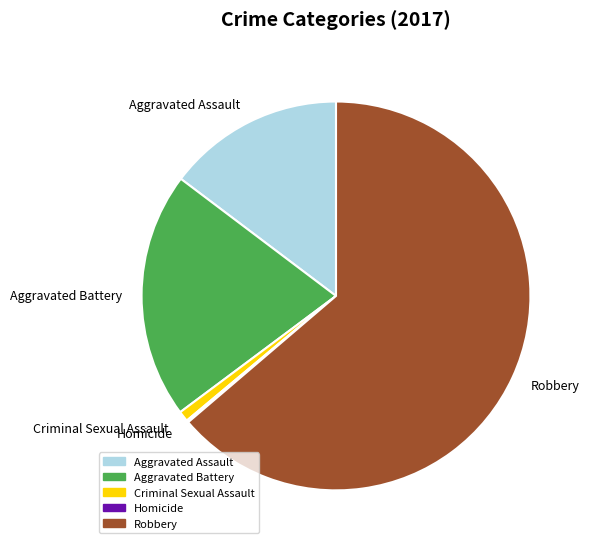

Does Aggravated Assault represent more than half of the total?

No